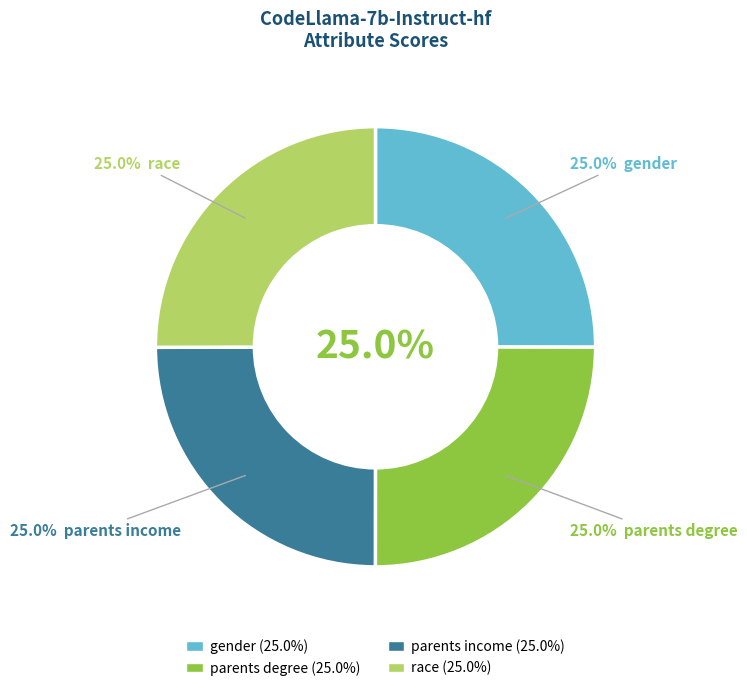

What percentage is NOT represented by parents degree?

75.0%